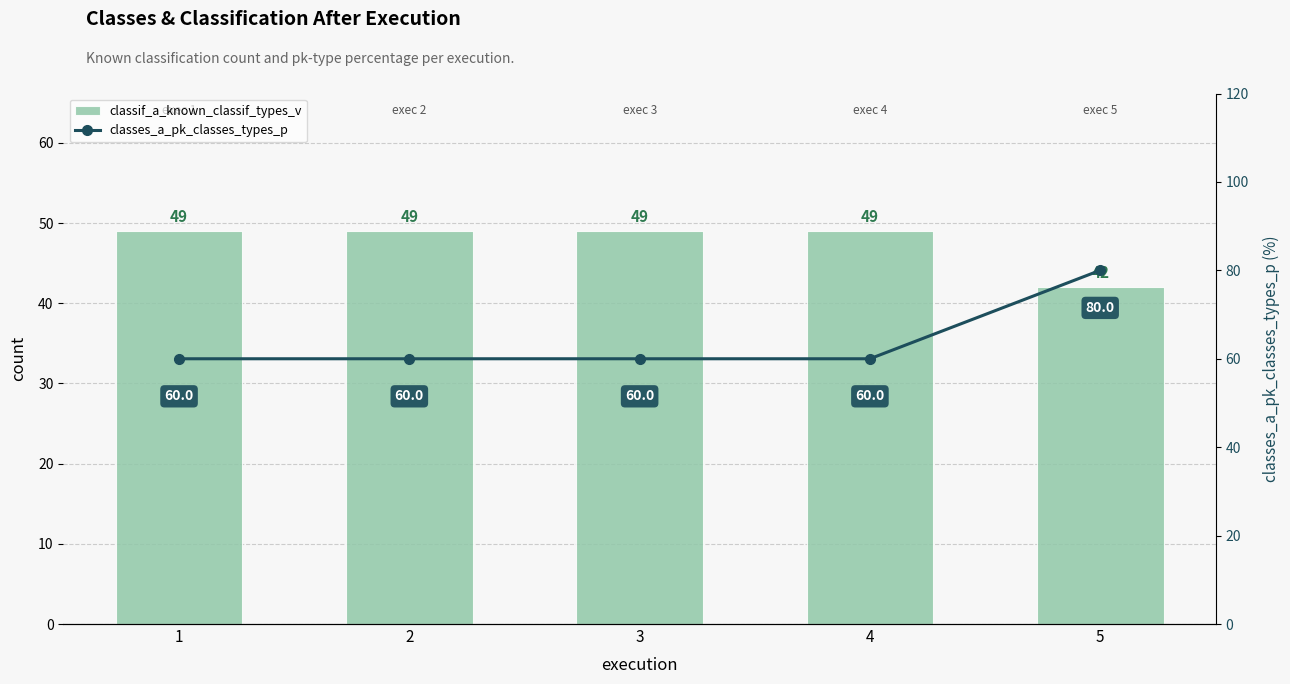

Where is classif_a_known_classif_types_v nearest to the value 45?

5